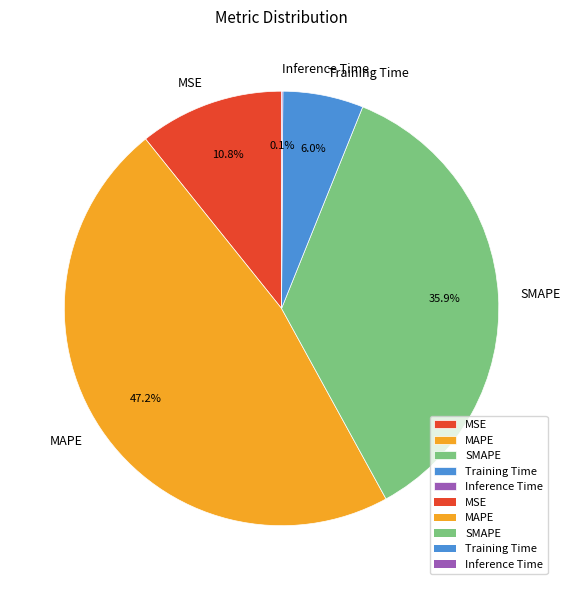

What is the total percentage of Training Time and MAPE?

53.2%